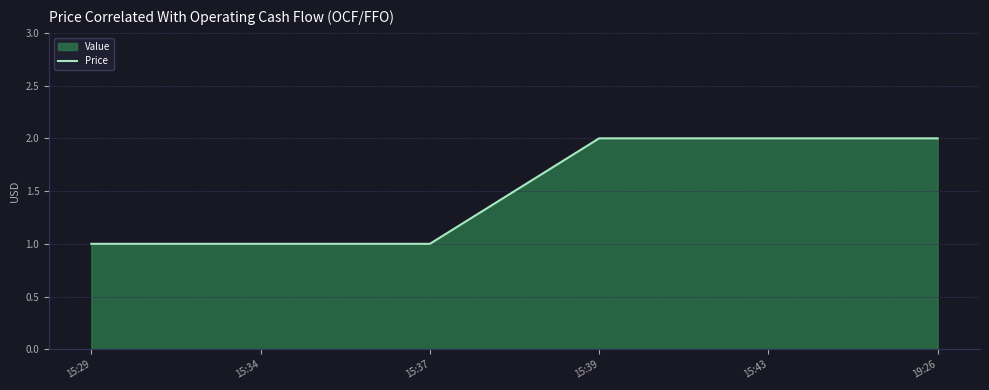

Which category has the highest value across all series?

15:39